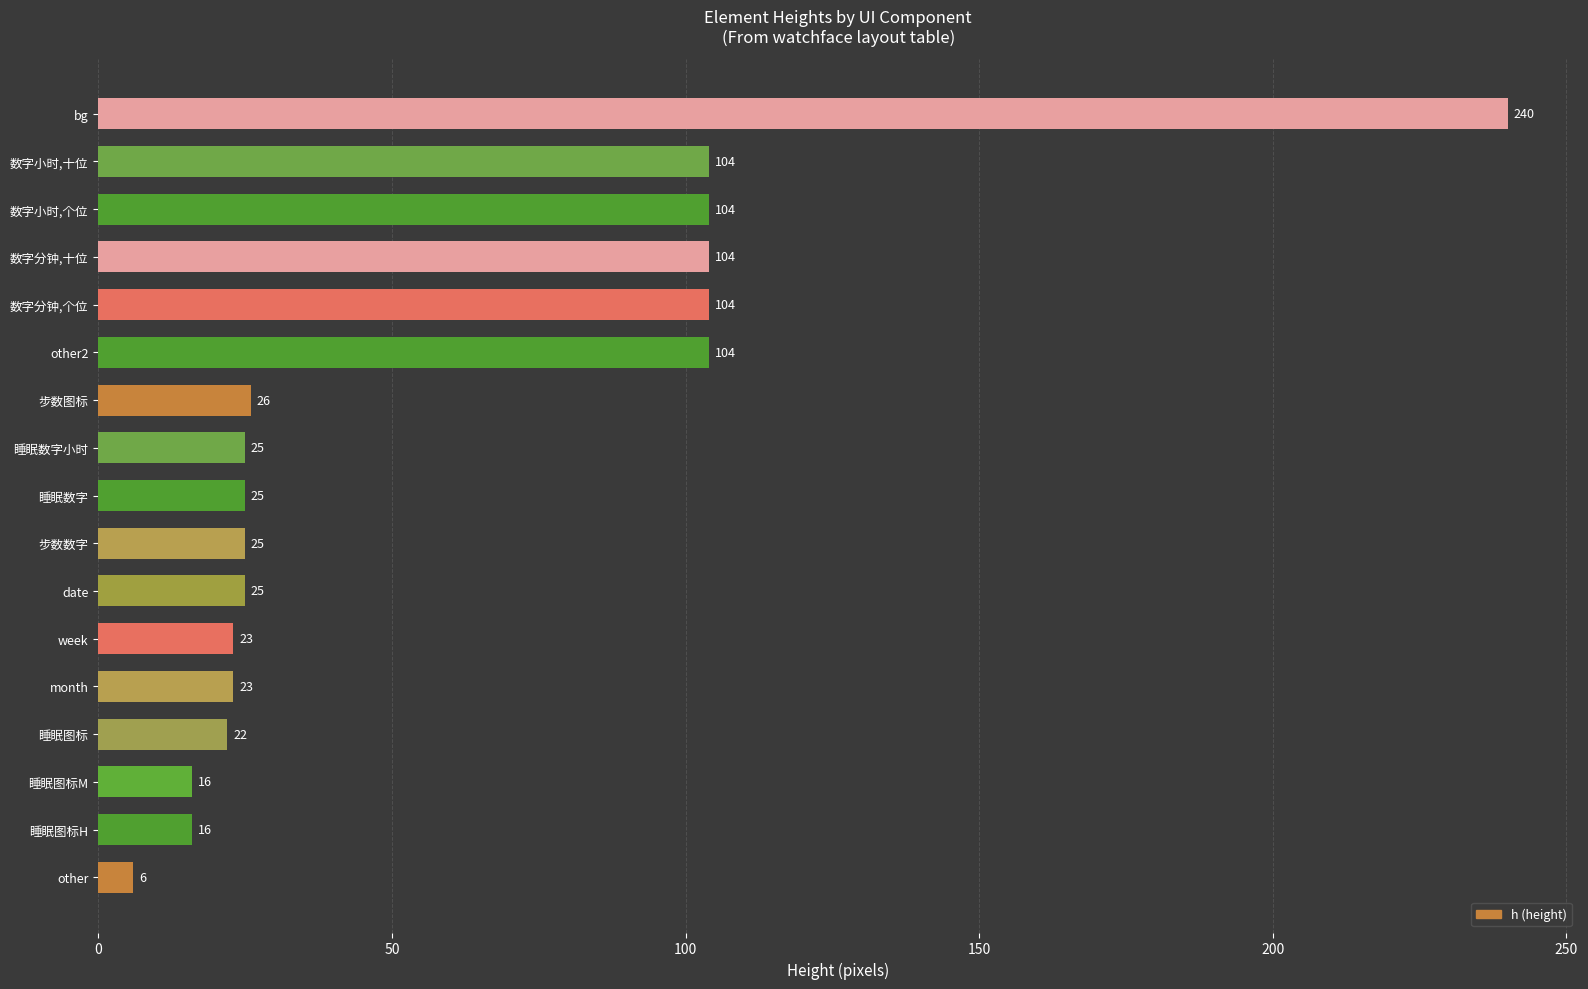

How many bars are there in total?

17